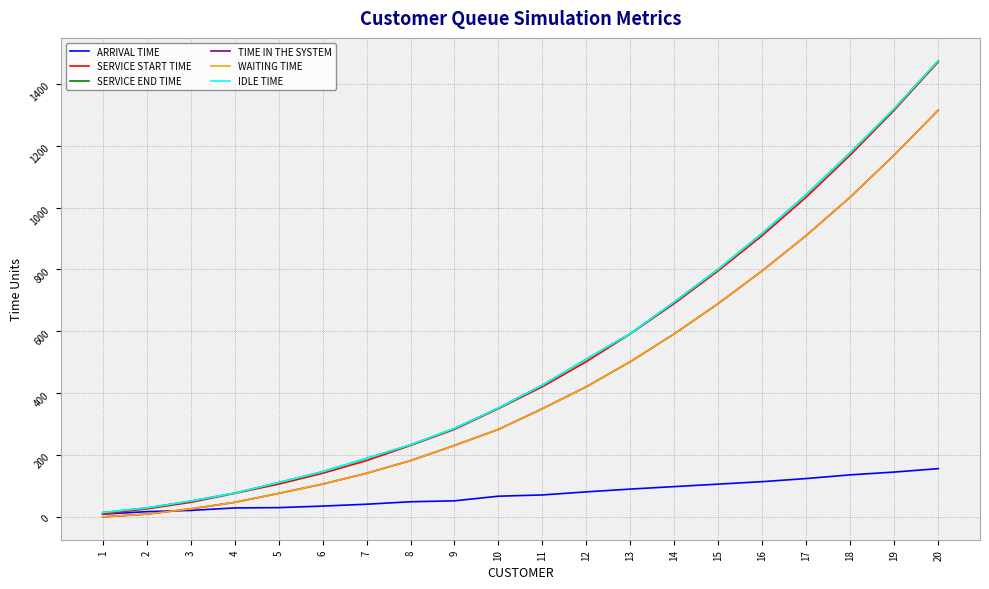

Is this an area chart (filled region under the line)?

No